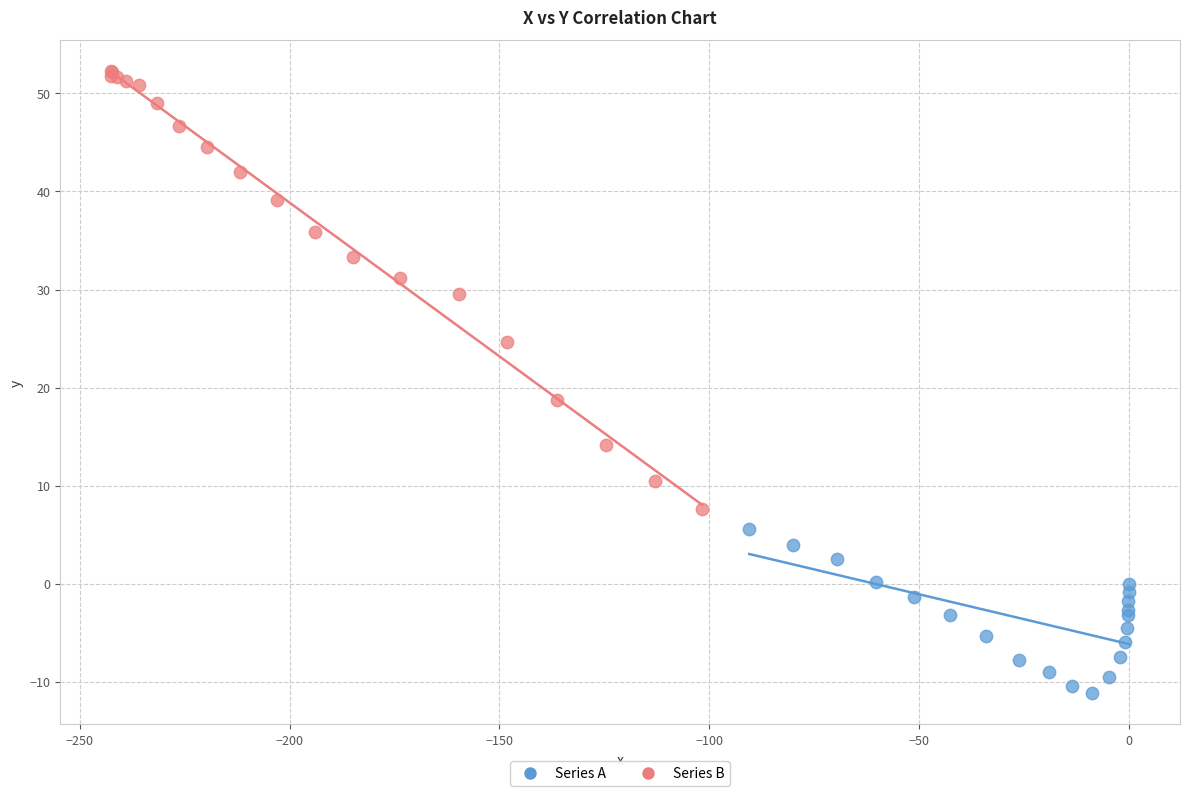

Which series reaches the maximum Y coordinate?

Series B